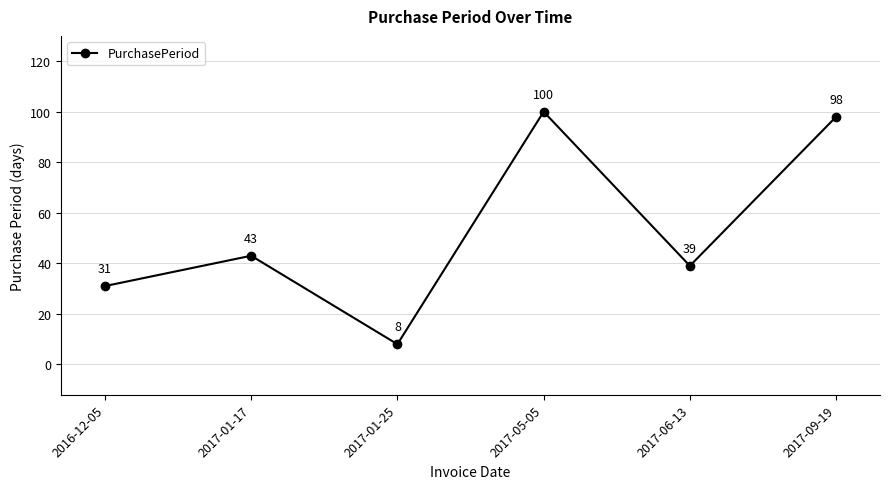

Which category has the lowest value across all series?

2017-01-25